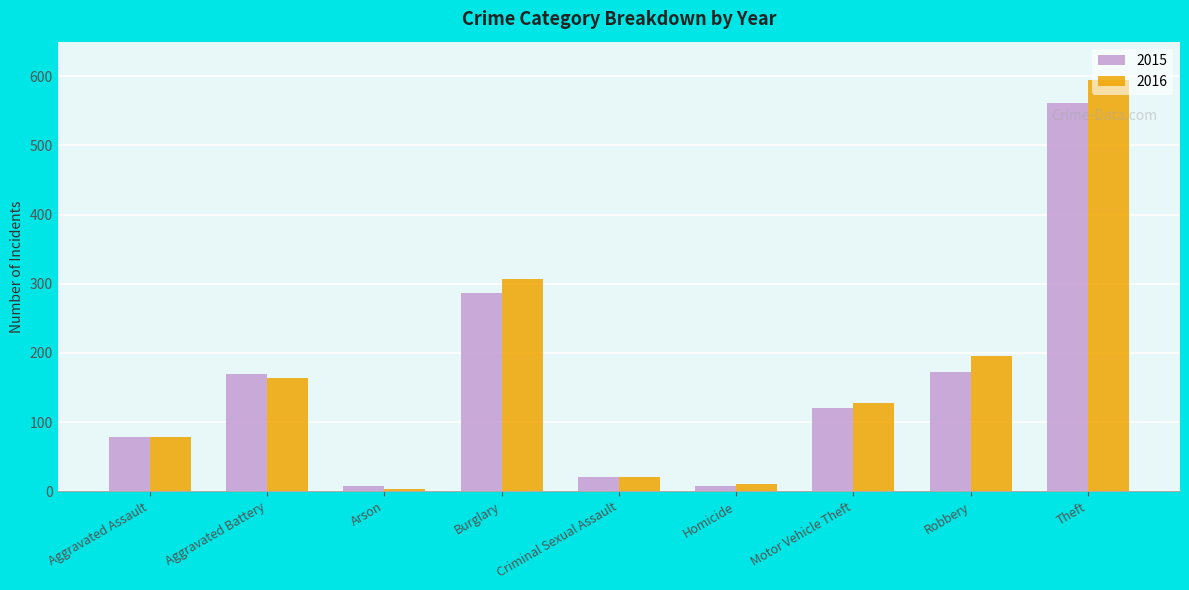

Which category has the highest value across all series?

Theft